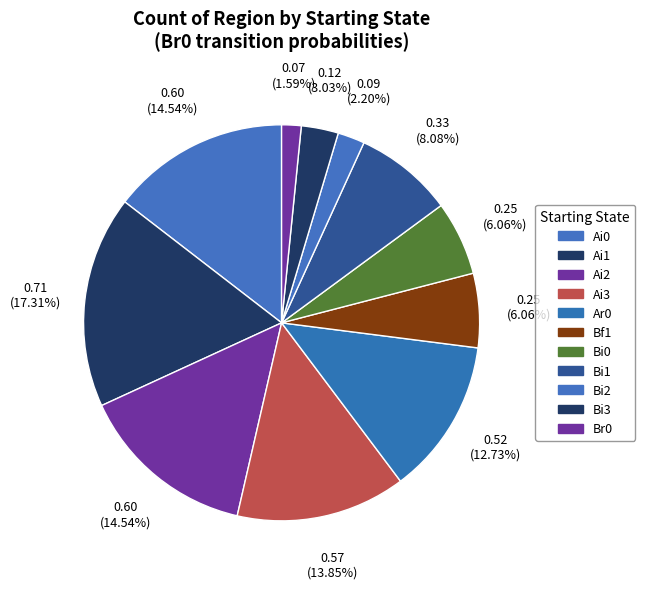

Count the number of slices in the pie.

11